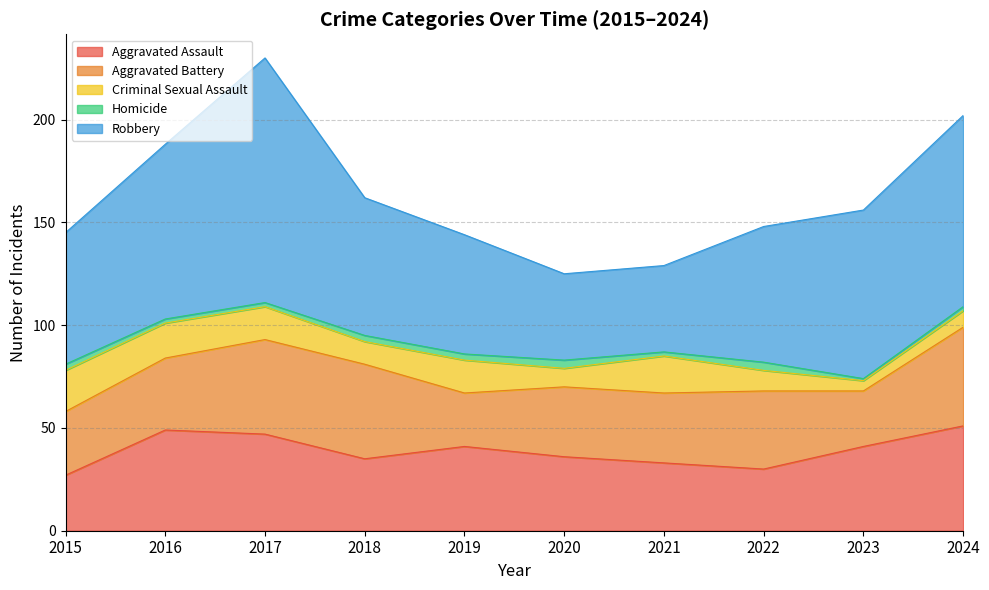

Does the chart display data point markers on the line(s)?

No